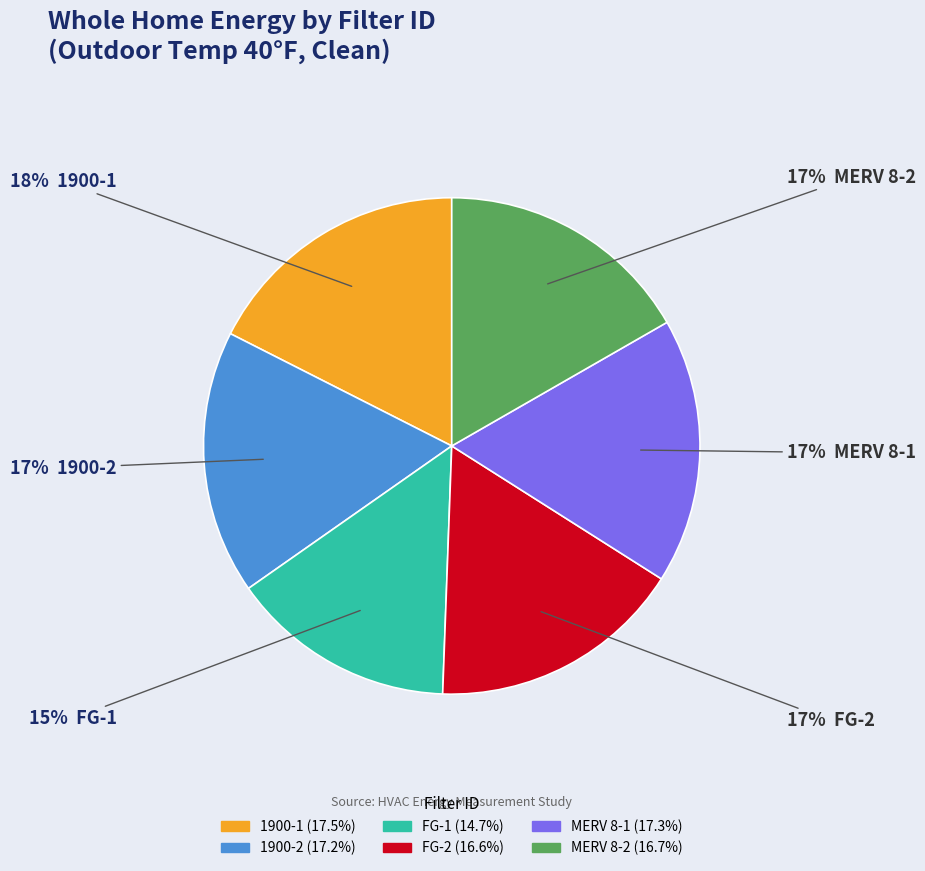

To the nearest percent, what percentage of the pie is FG-2?

17%